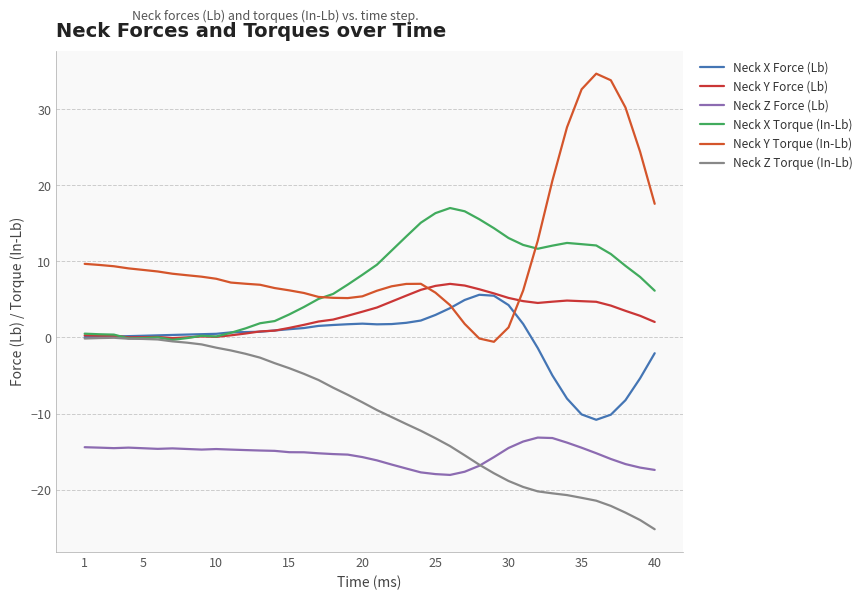

Does the chart have visible grid lines?

Yes